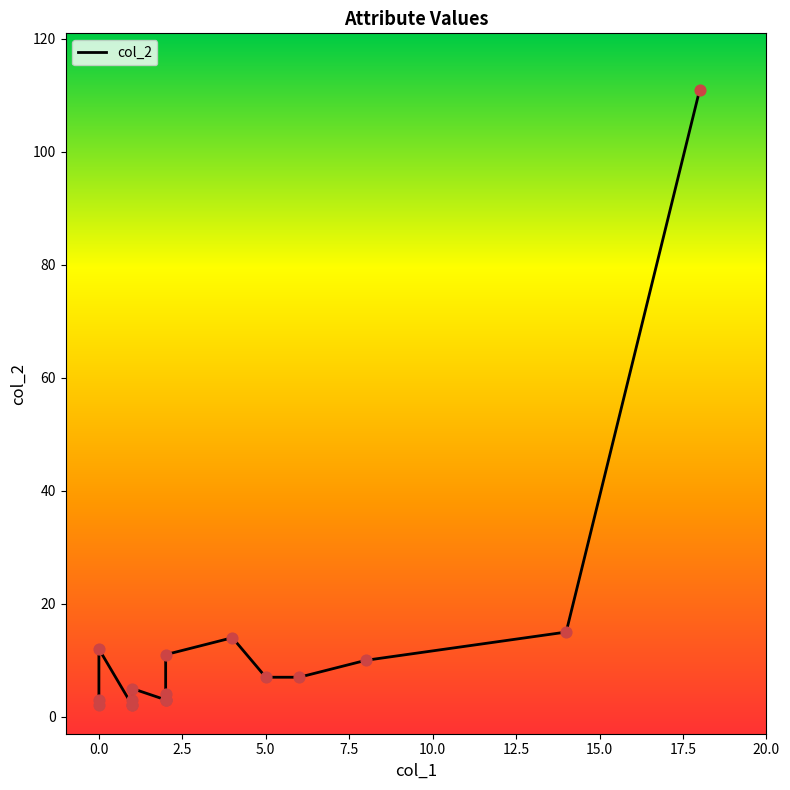

Which series reaches the maximum Y coordinate?

col_2